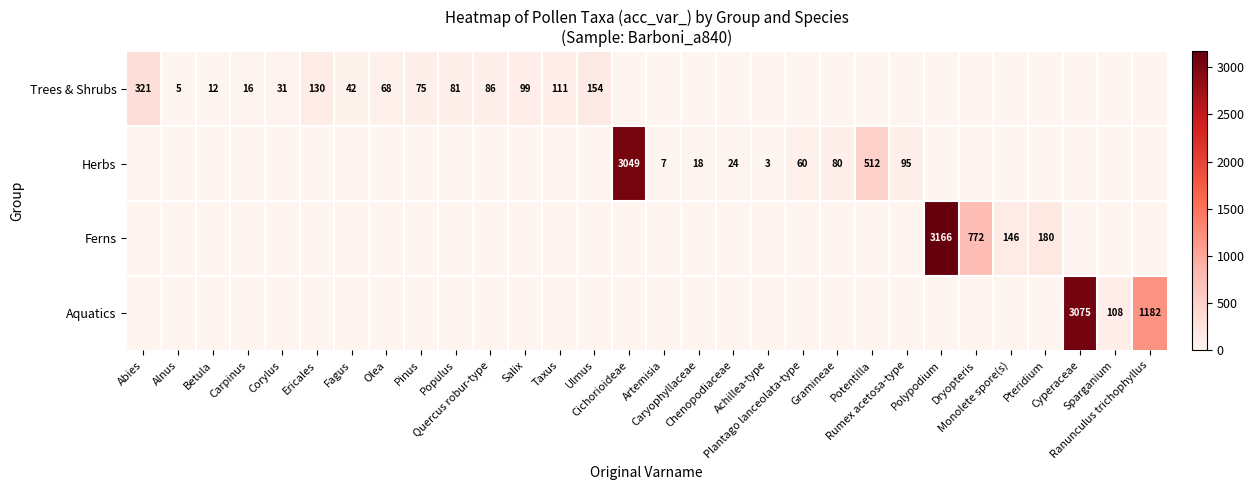

At which category is the sum across all series the highest?

Polypodium